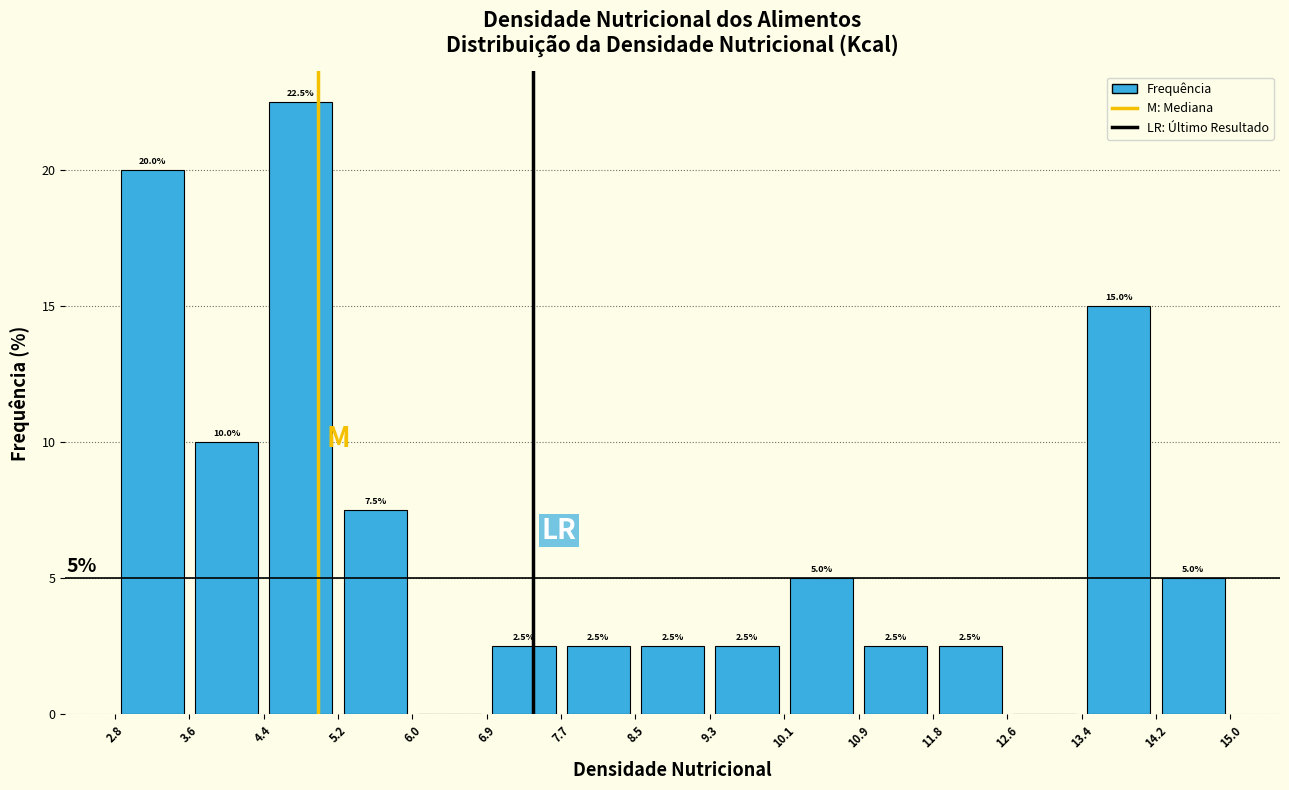

Over which range of the x-axis is the bar tallest?

4.4 to 5.2